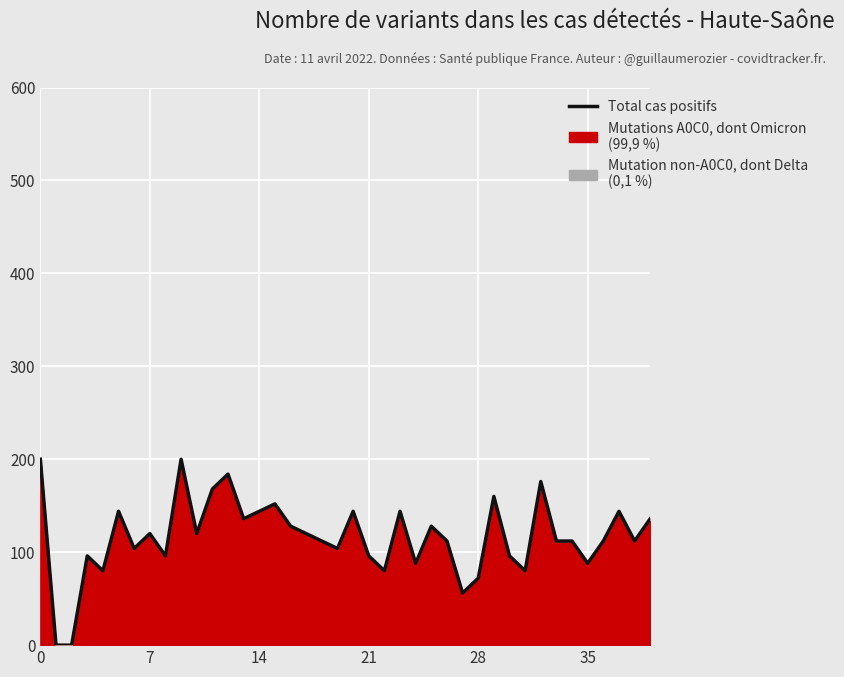

What is the average value?

116